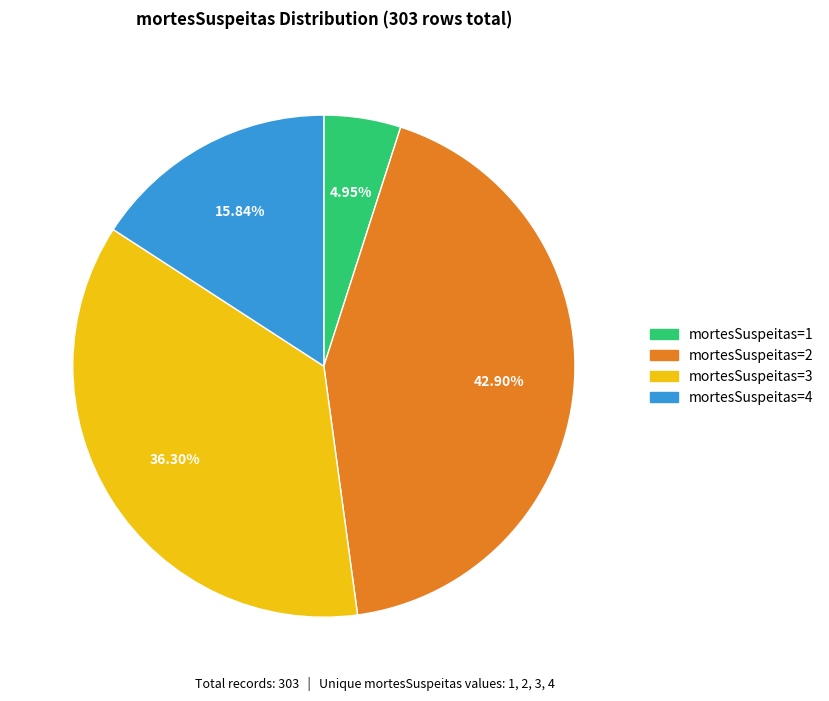

Does any single category account for the majority?

No